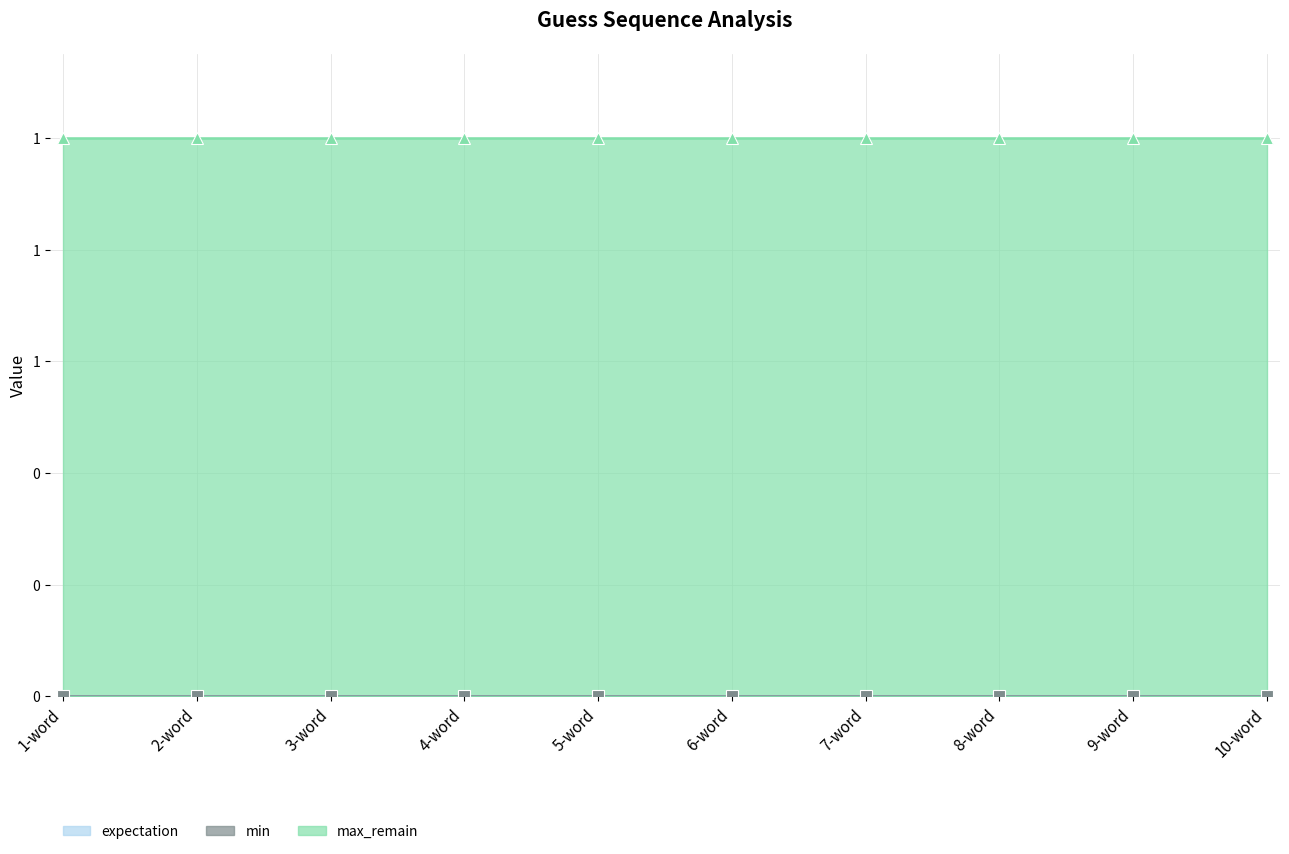

Where is min nearest to the value 0?

1